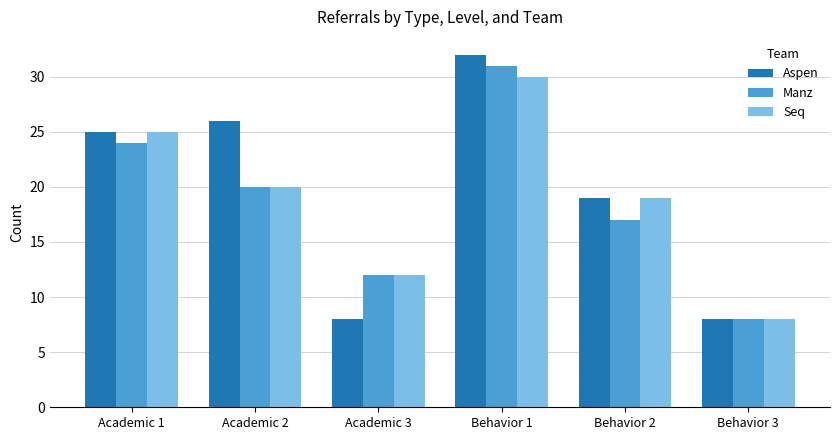

How many data points in Aspen are less than 25?

3